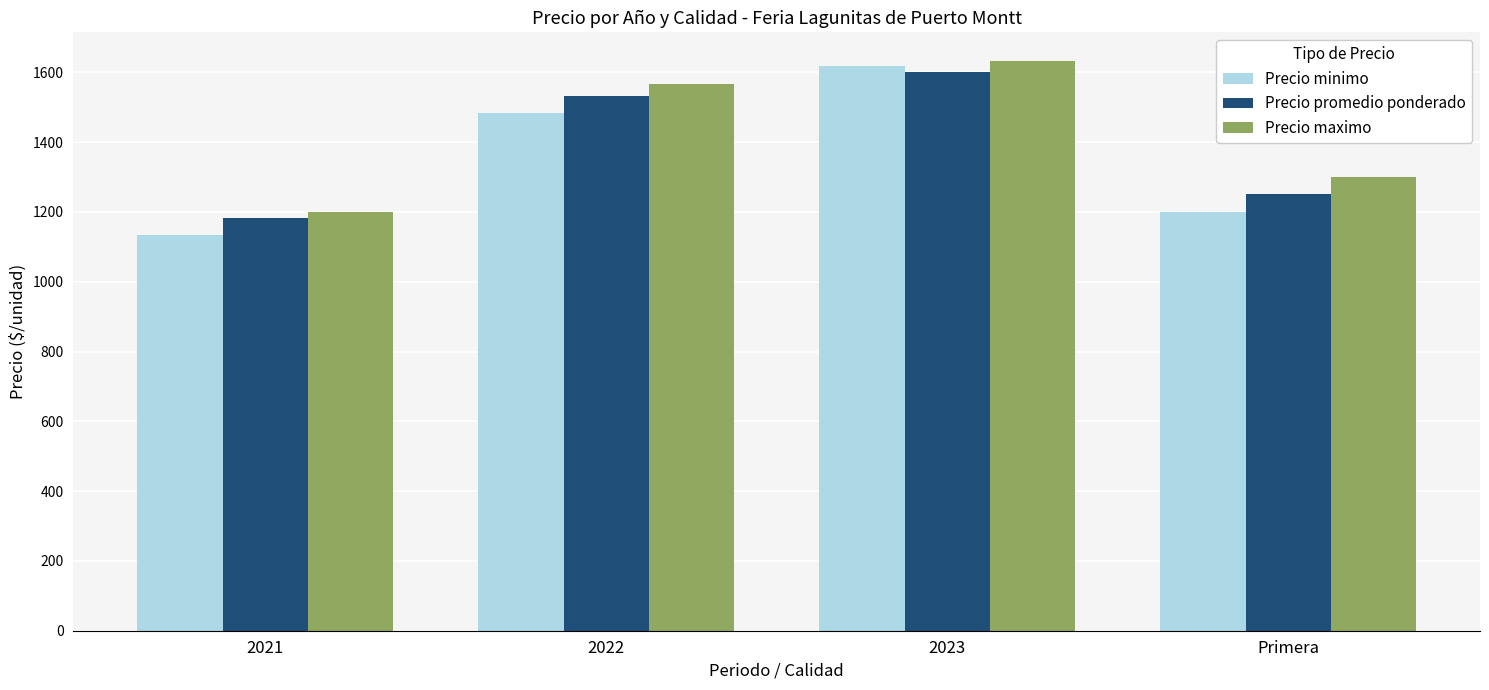

What is the lowest value of the Precio minimo series?

1133